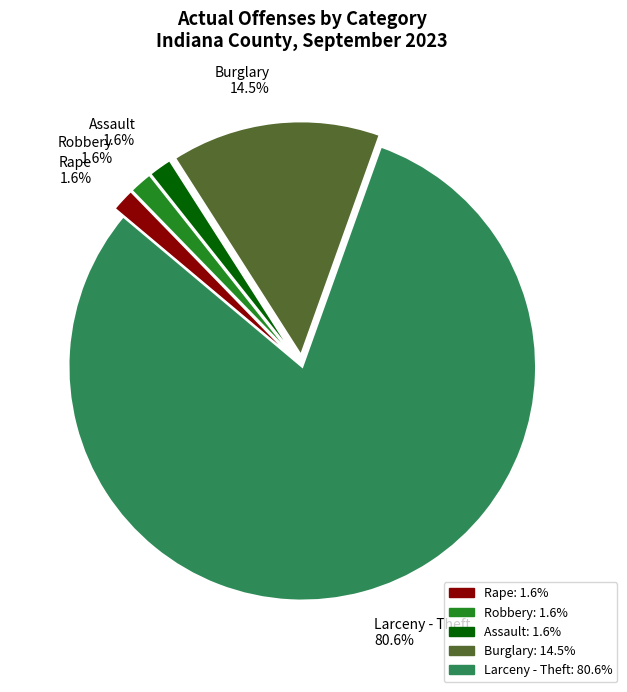

Count the number of slices in the pie.

5